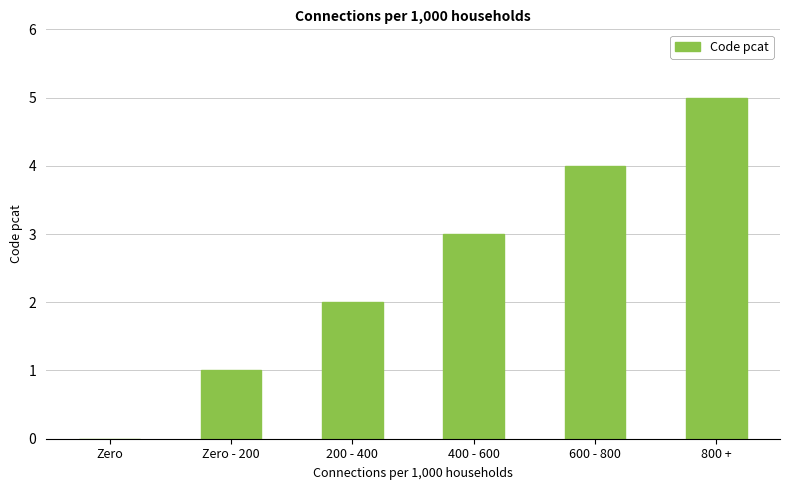

What is the sum of all values?

15